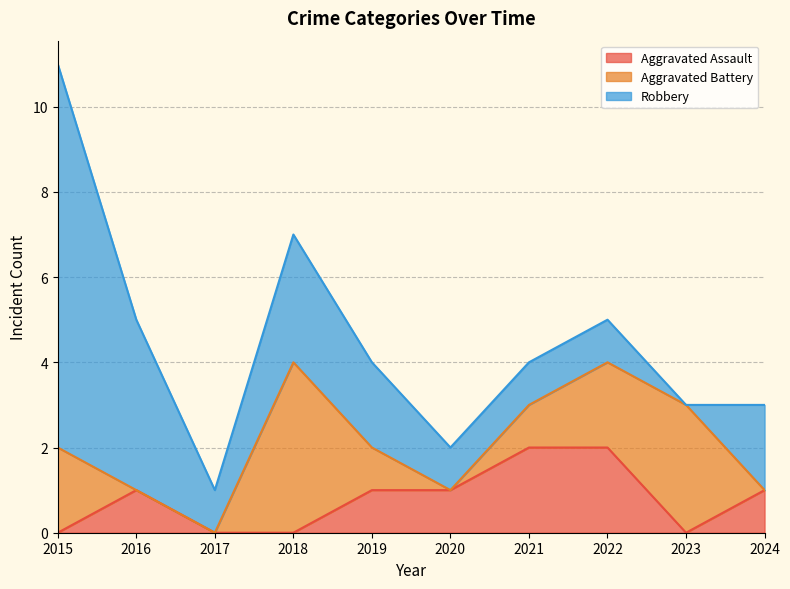

What is the difference between the maximum and minimum values in the Robbery series?

9